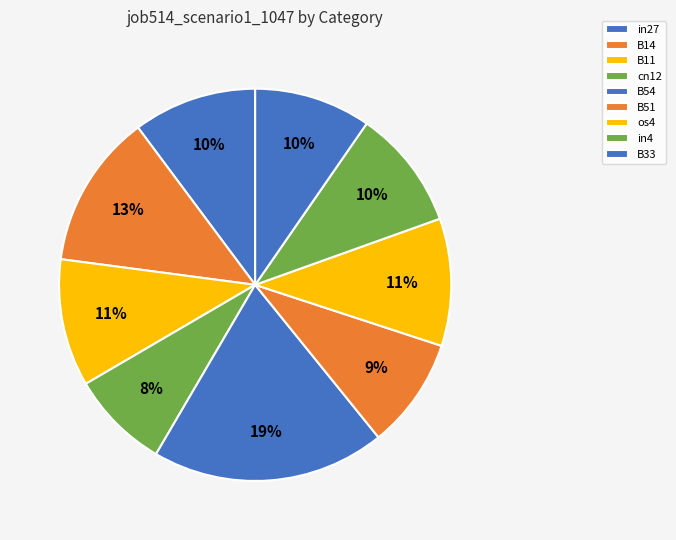

Which slice is the largest?

B54